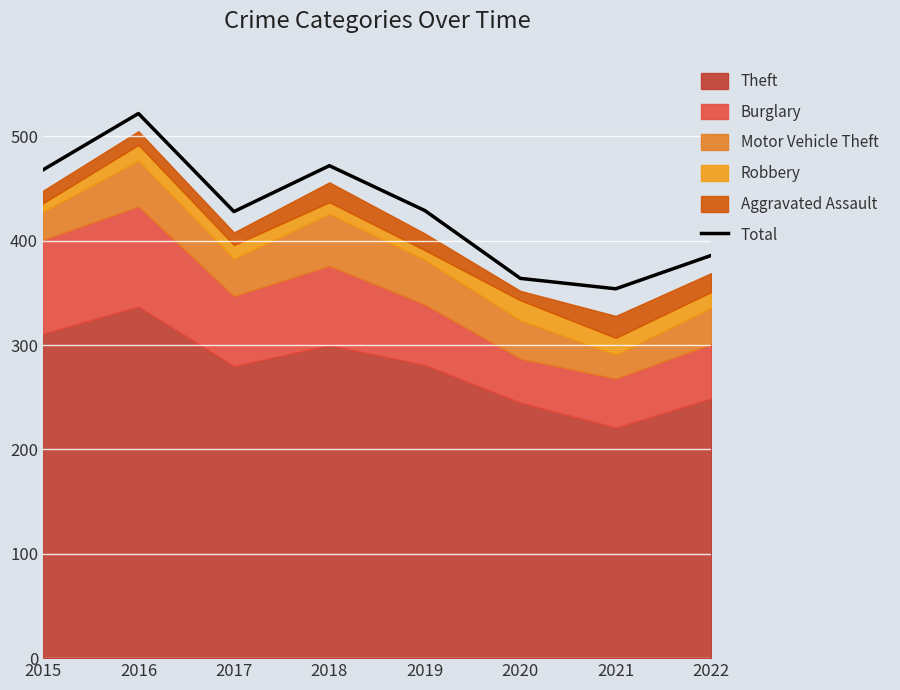

The value at 2016 is 522. True or false?

True